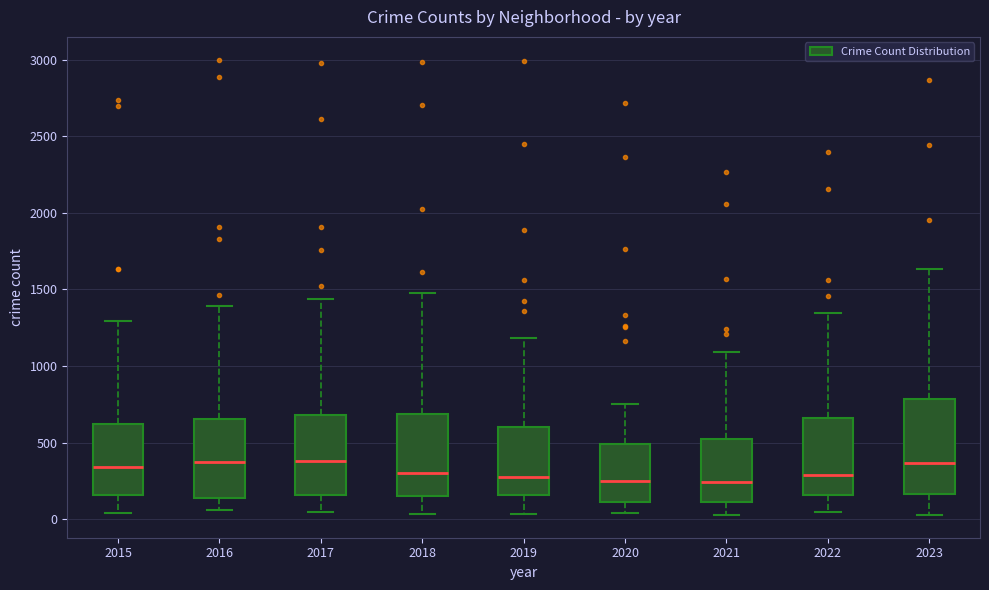

Where does the upper whisker of the box at x = 2022 end on the y-axis? The values are not printed on the chart, so give them approximately, as read against the axis.

1350